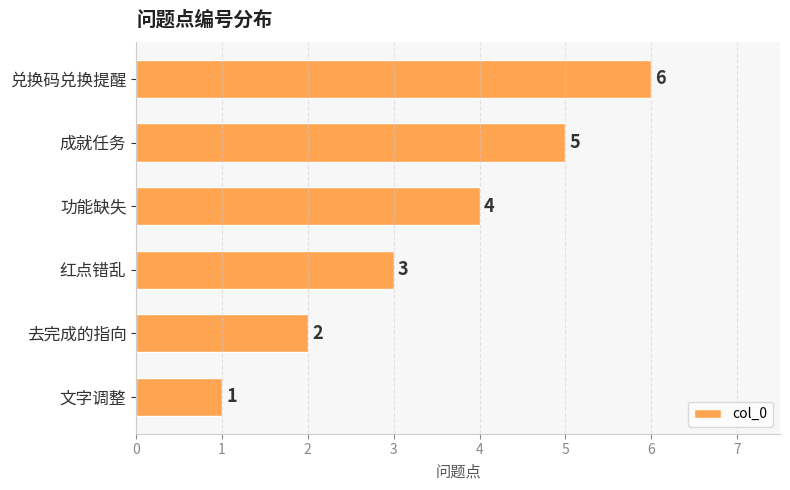

What is the difference between the maximum and minimum values?

5